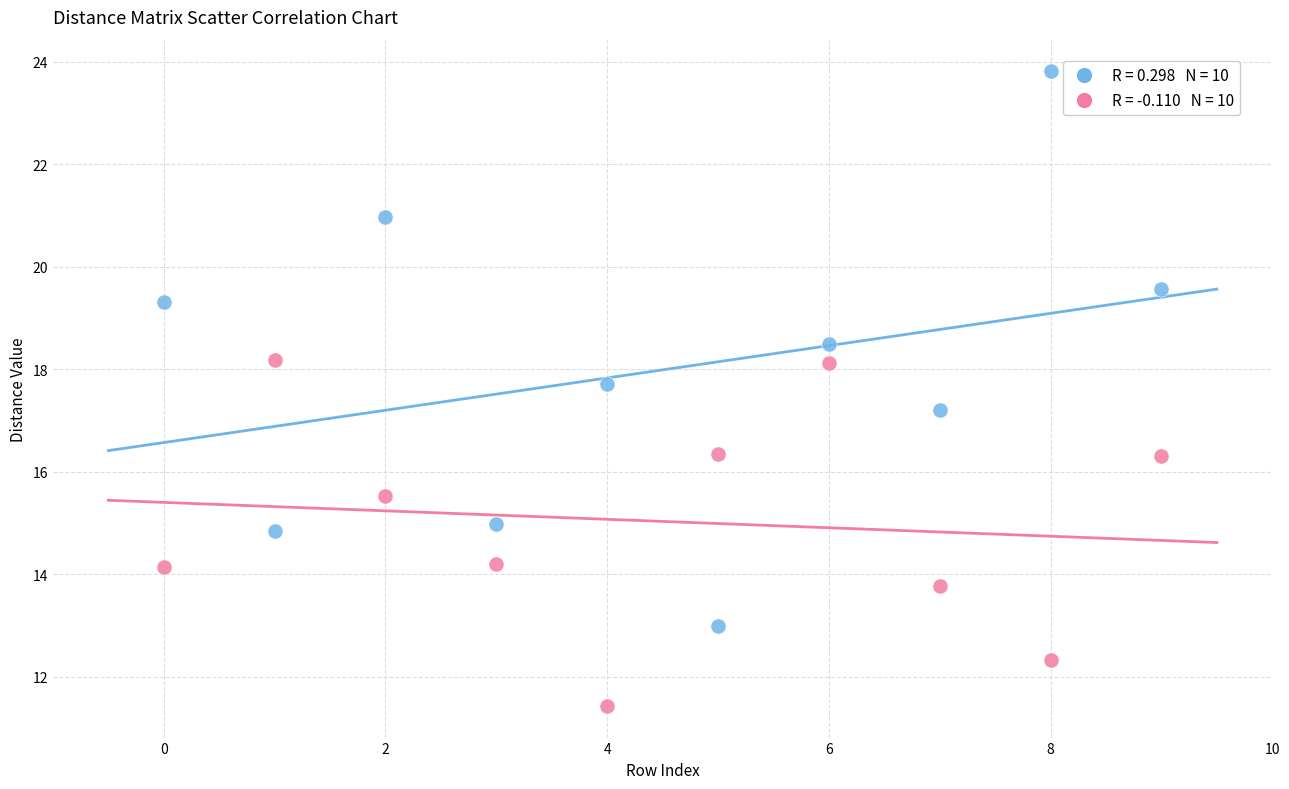

Across all data points, what is the range of Y values (max minus min)?

12.4